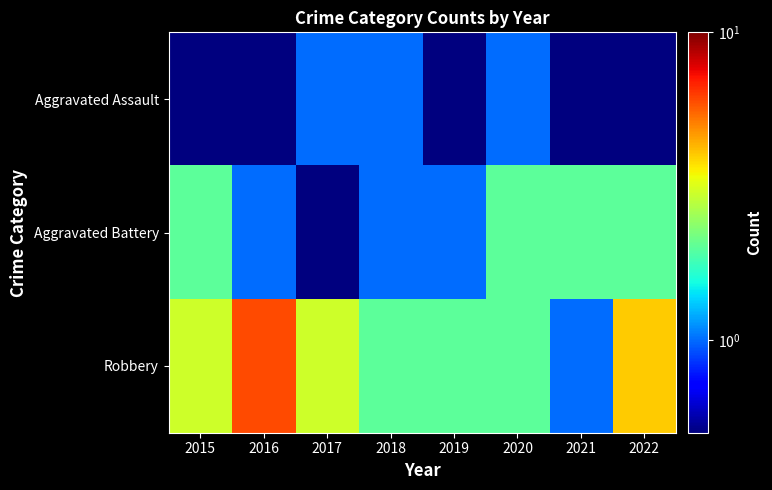

Reading left to right, extract all data points from this chart.

Aggravated Assault: 2015=0.1	2016=0.1	2017=1.0	2018=1.0	2019=0.1	2020=1.0	2021=0.1	2022=0.1
Aggravated Battery: 2015=2.0	2016=1.0	2017=0.1	2018=1.0	2019=1.0	2020=2.0	2021=2.0	2022=2.0
Robbery: 2015=3.0	2016=6.0	2017=3.0	2018=2.0	2019=2.0	2020=2.0	2021=1.0	2022=4.0